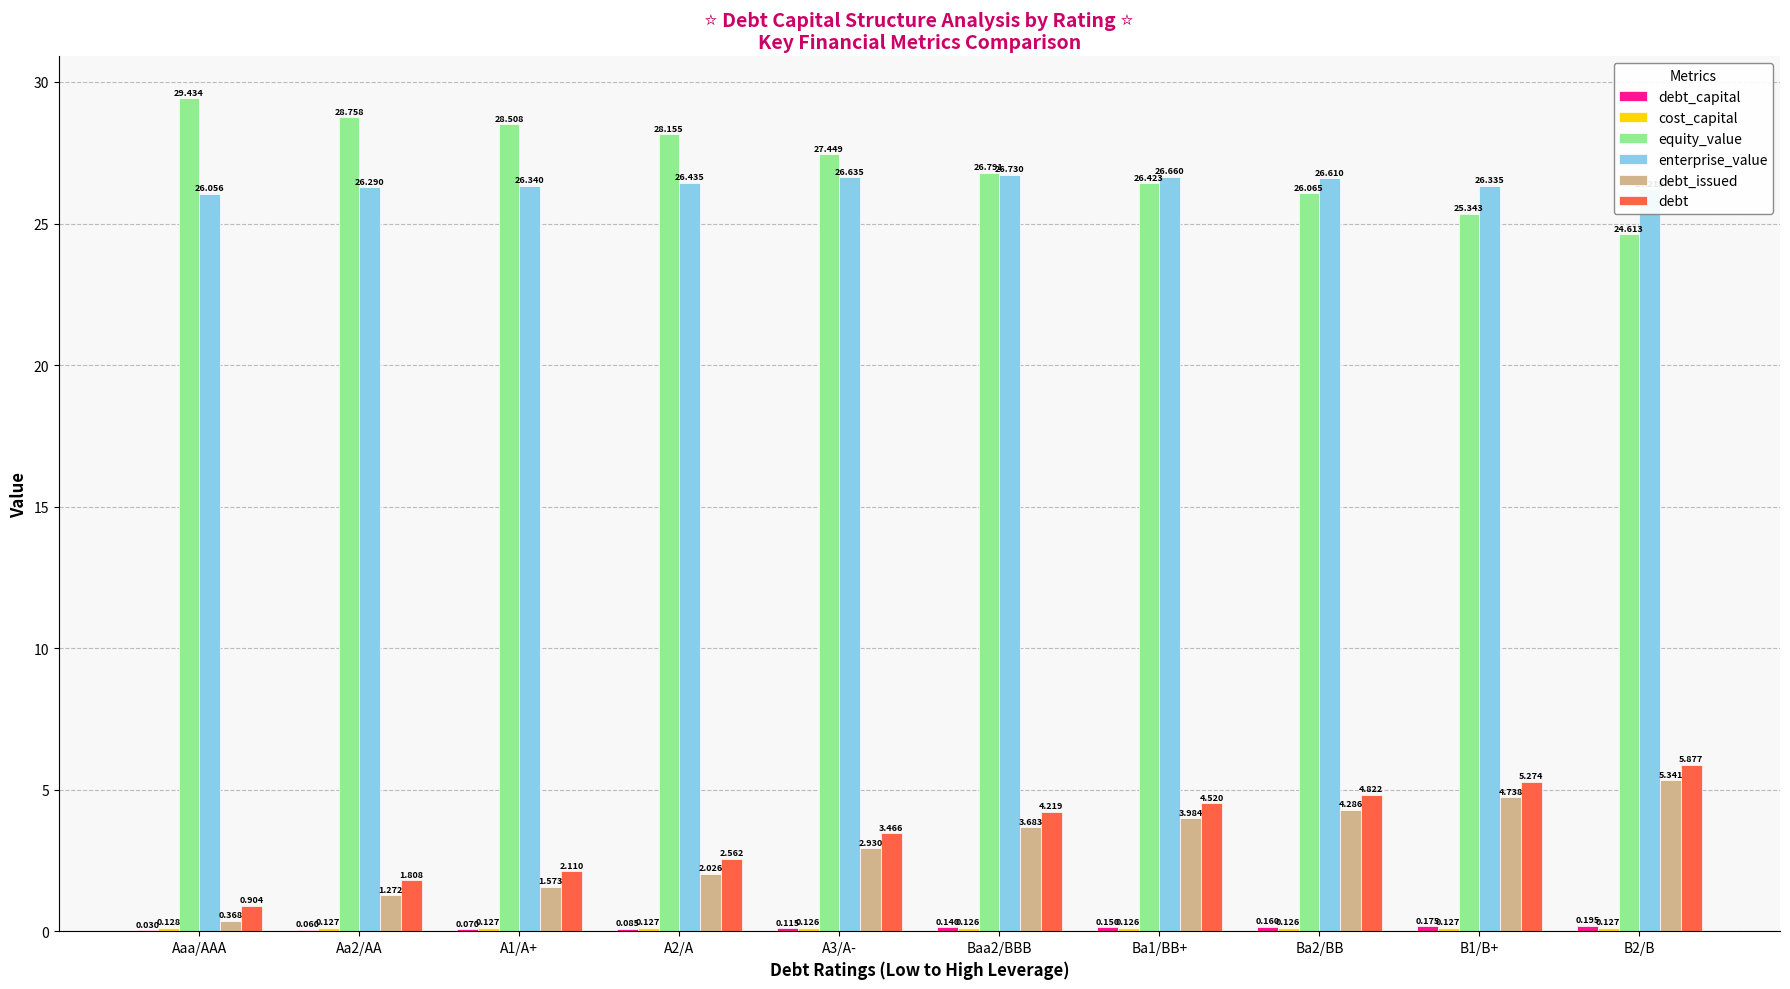

What is the total value across all series at Aaa/AAA?

56.9